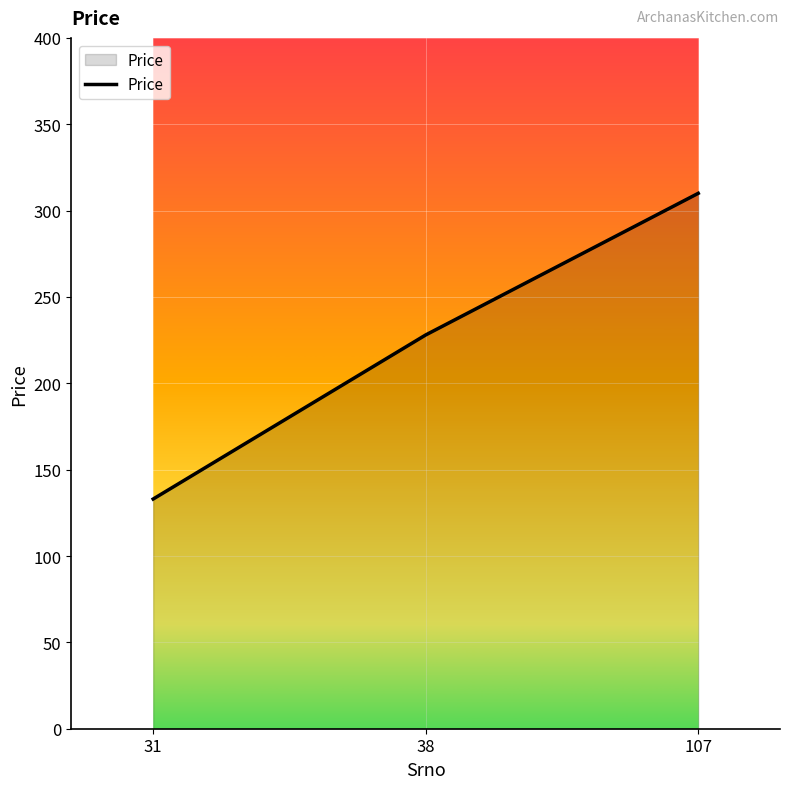

Reading left to right, extract all data points from this chart.

133	228	310